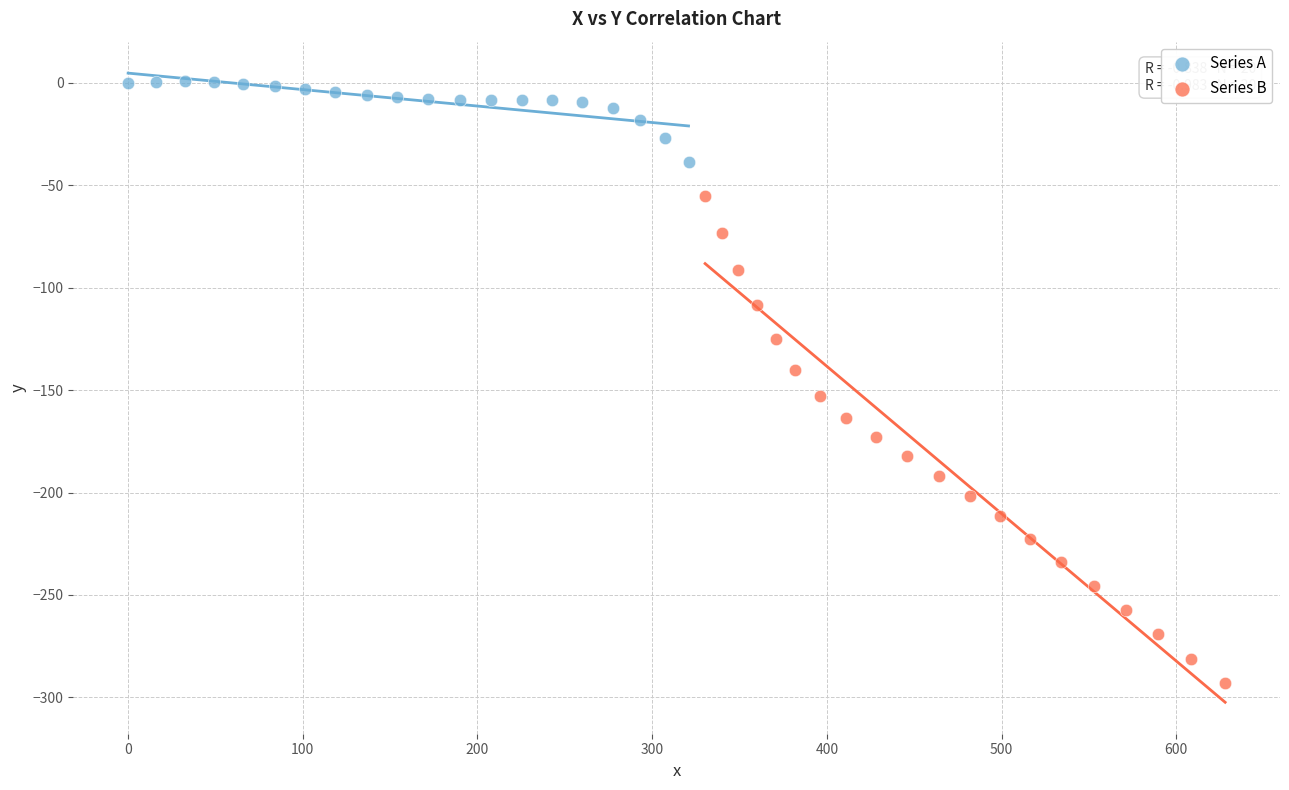

Which series reaches the maximum Y coordinate?

Series A